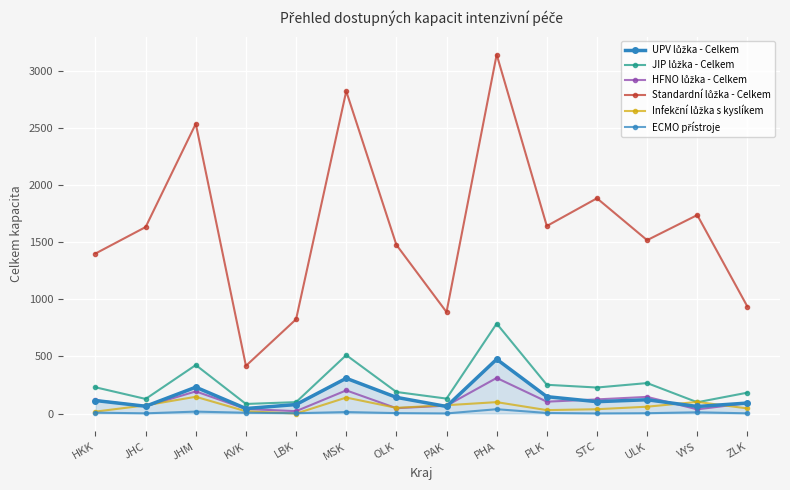

Does the chart have visible grid lines?

Yes